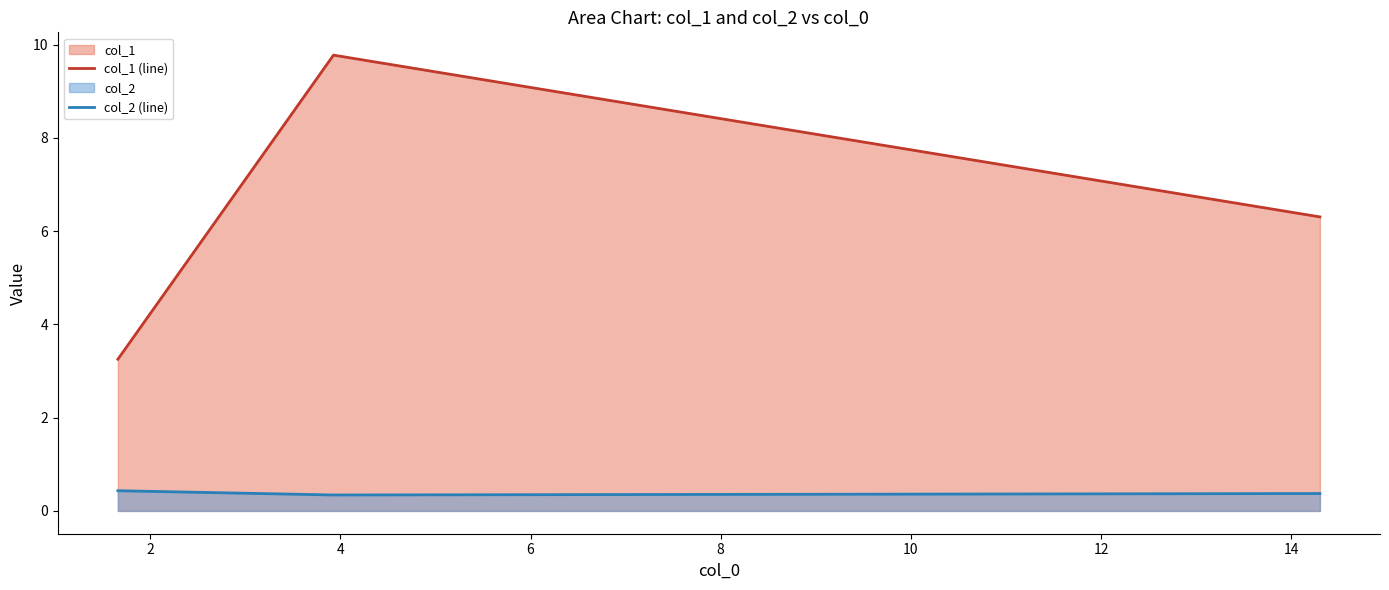

Which series has the largest total across all categories?

col_1 (line)